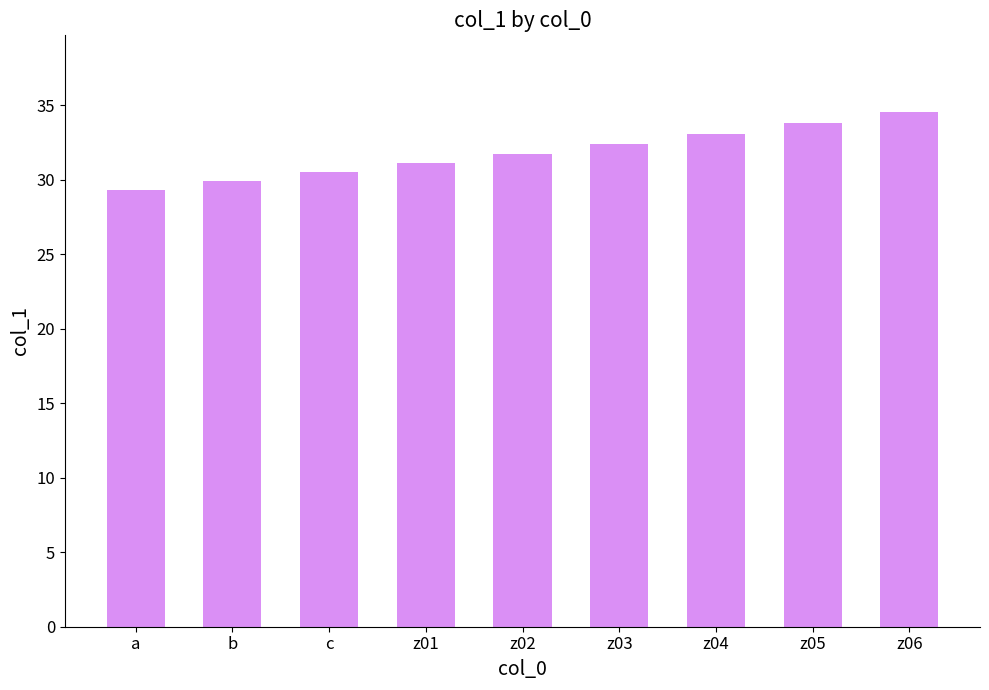

What is the approximate value at z06?

34.5